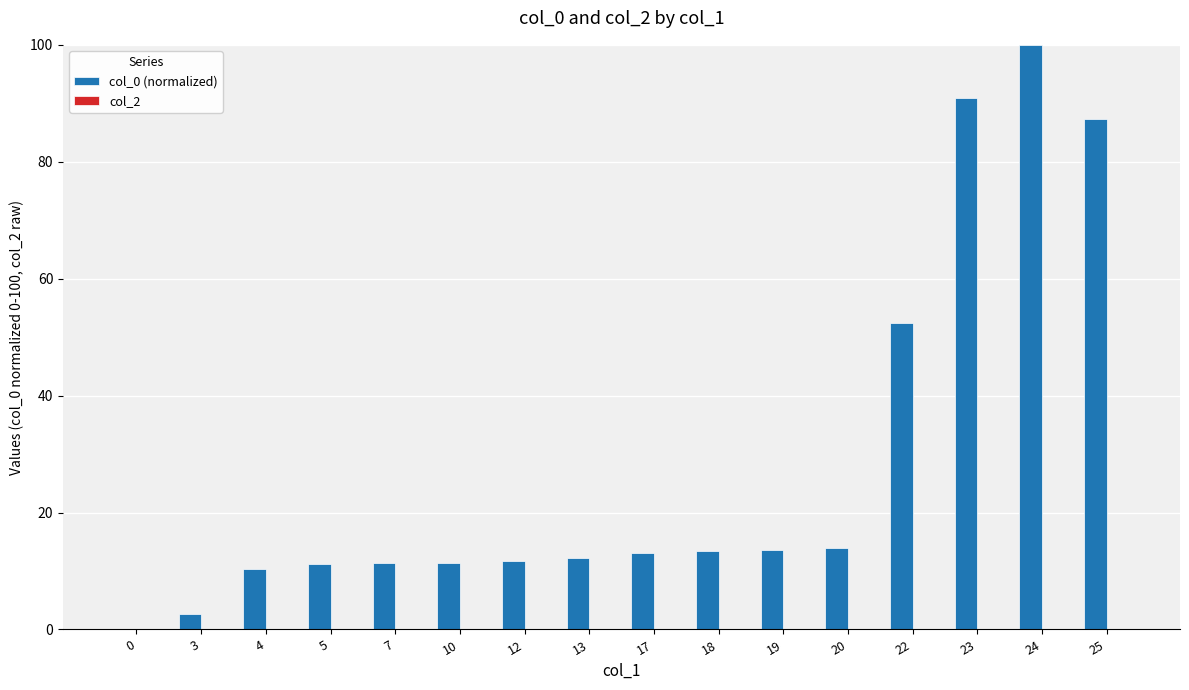

Are the bars horizontal?

No